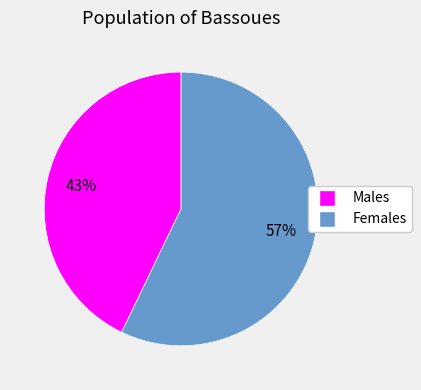

To the nearest percent, what portion does Females represent?

57%